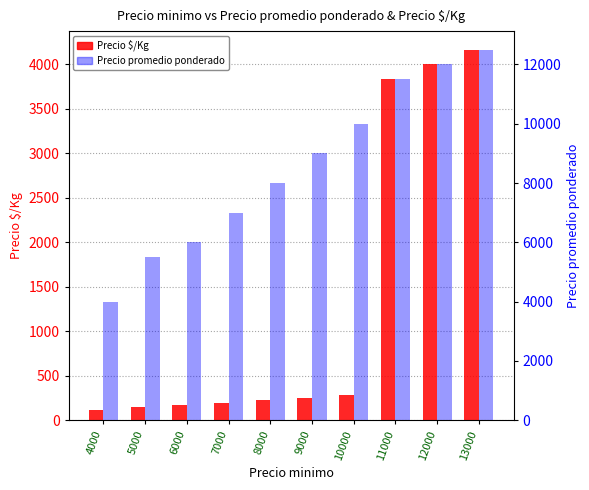

Which label corresponds to the smallest value in the chart?

4000